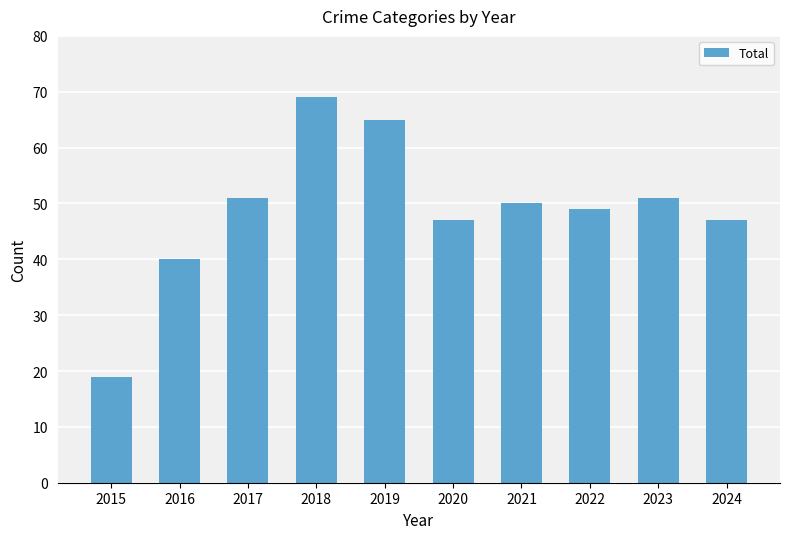

What is the average value?

49